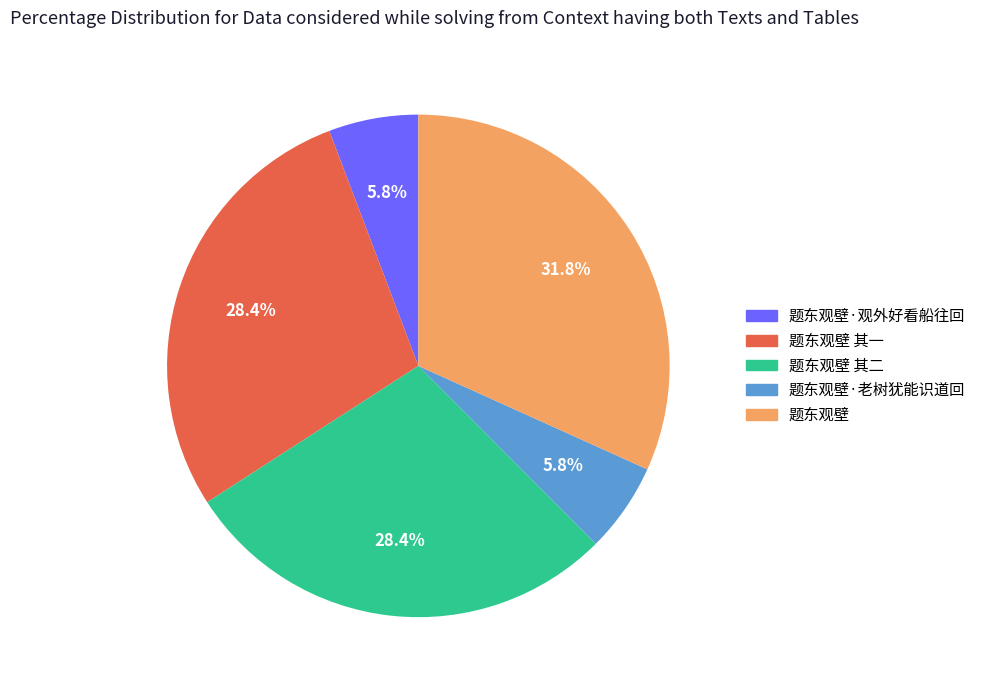

To the nearest percent, what is the difference between the largest and smallest slice percentages?

26%